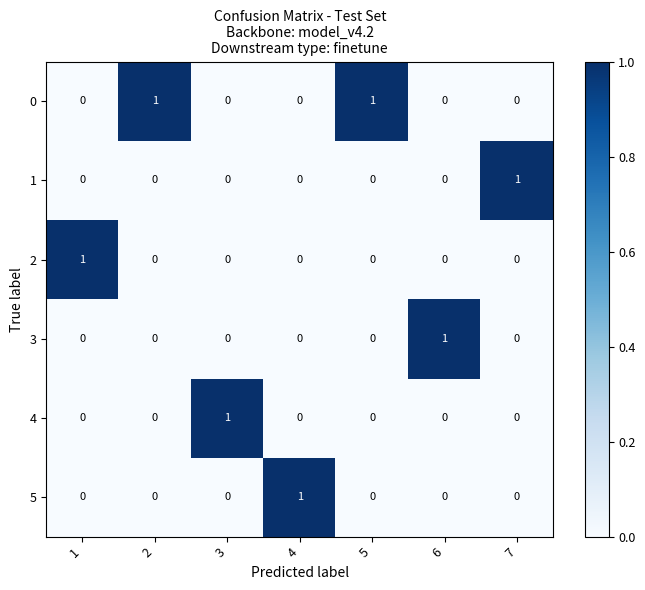

At which label does 5 reach its peak?

4